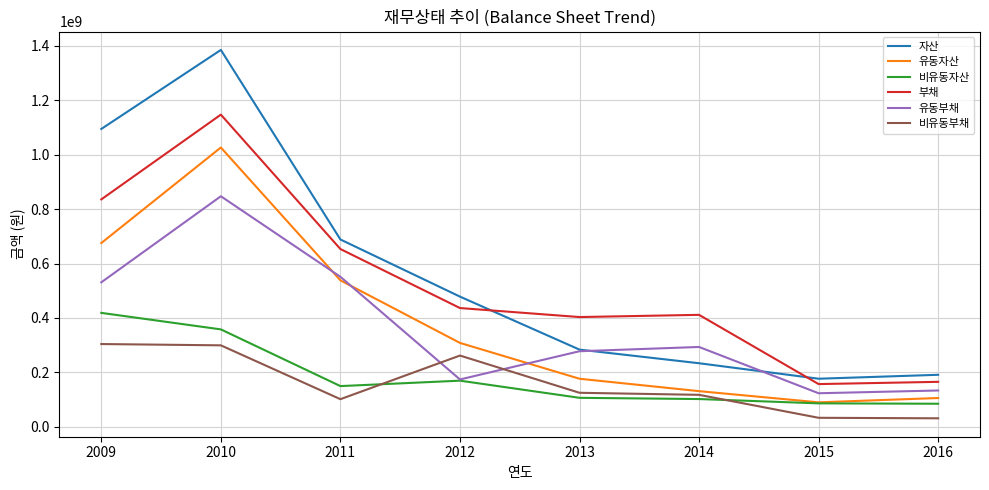

Does the chart have visible grid lines?

Yes